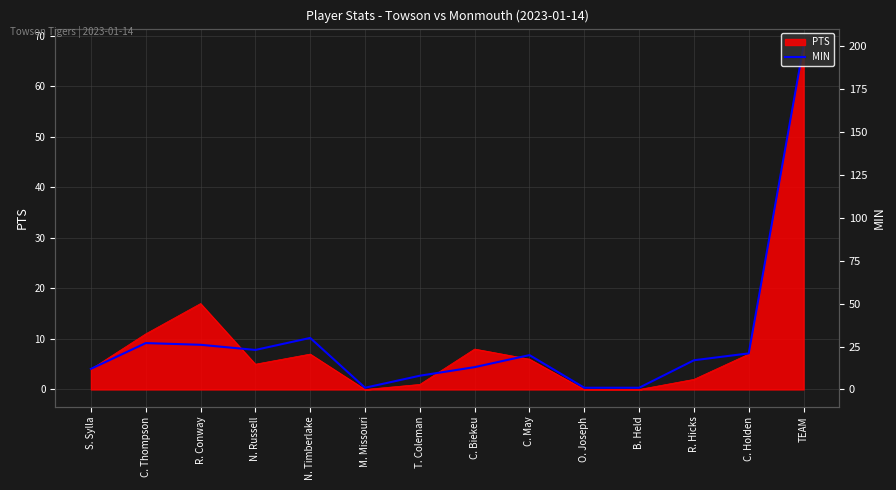

Which has a higher value, C. Thompson or T. Coleman?

C. Thompson